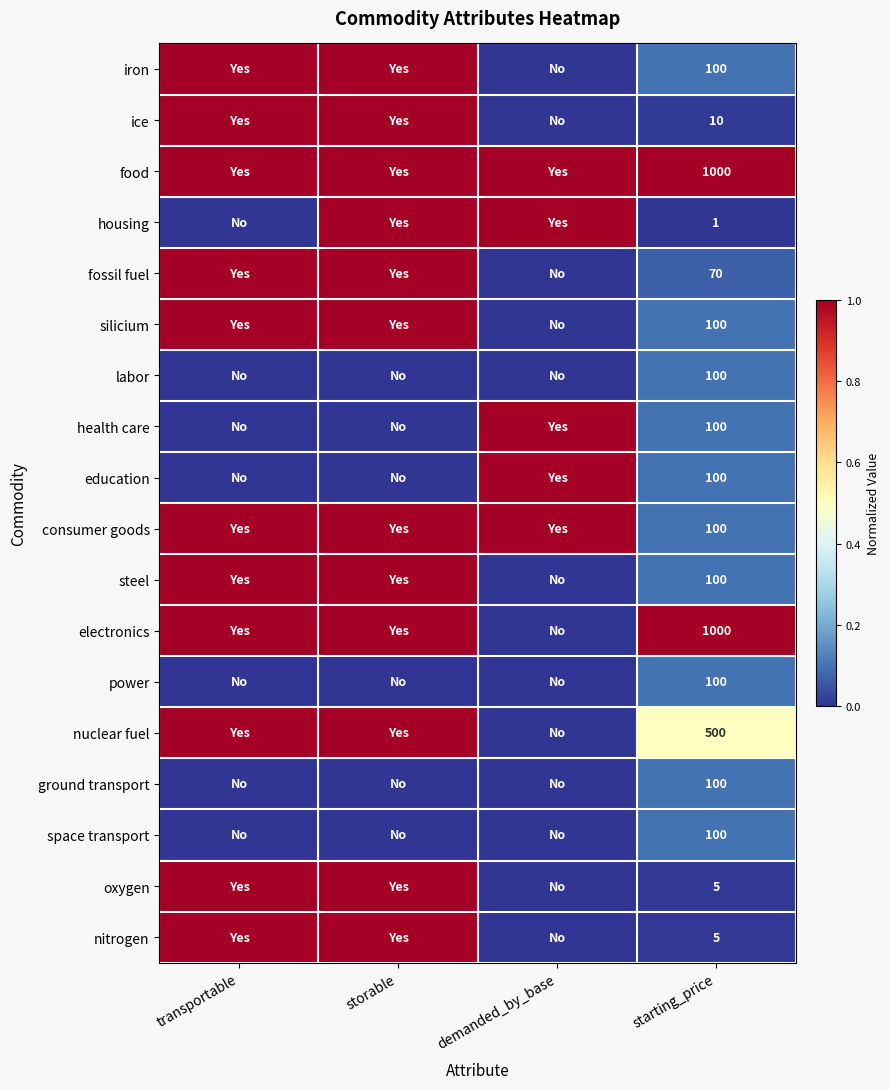

True or false: education has a value of 152 at starting_price.

False